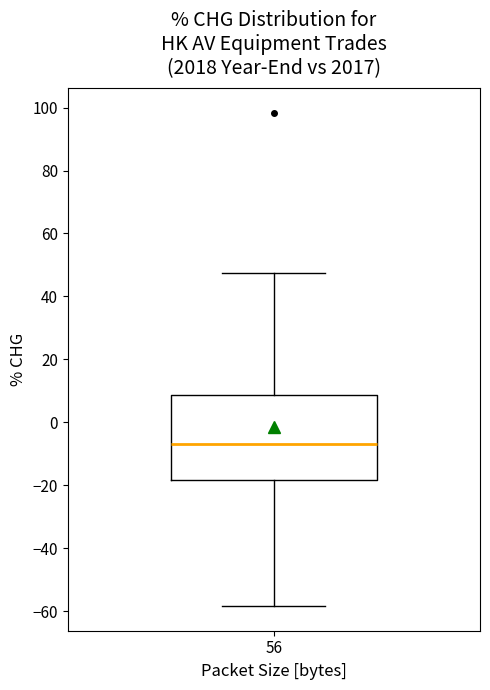

Transcribe this box plot: give where the median line is, the range the box spans, and where the two whiskers end, as read against the y-axis. The values are not printed on the chart, so give them approximately, as read against the axis.

median -6, box -18 to 8, whiskers -58 to 48